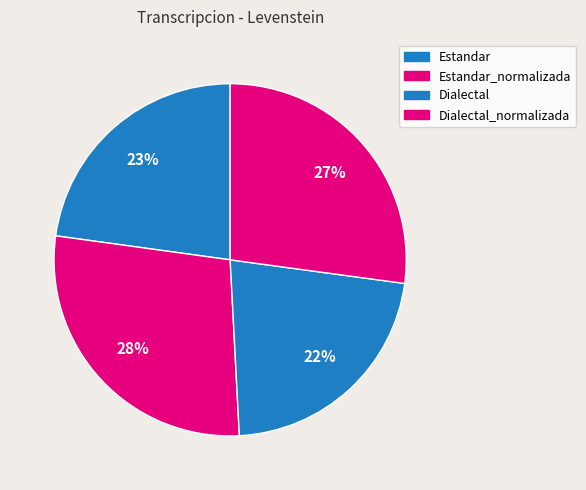

Rank the categories by value from highest to lowest.

Estandar_normalizada, Dialectal_normalizada, Estandar, Dialectal